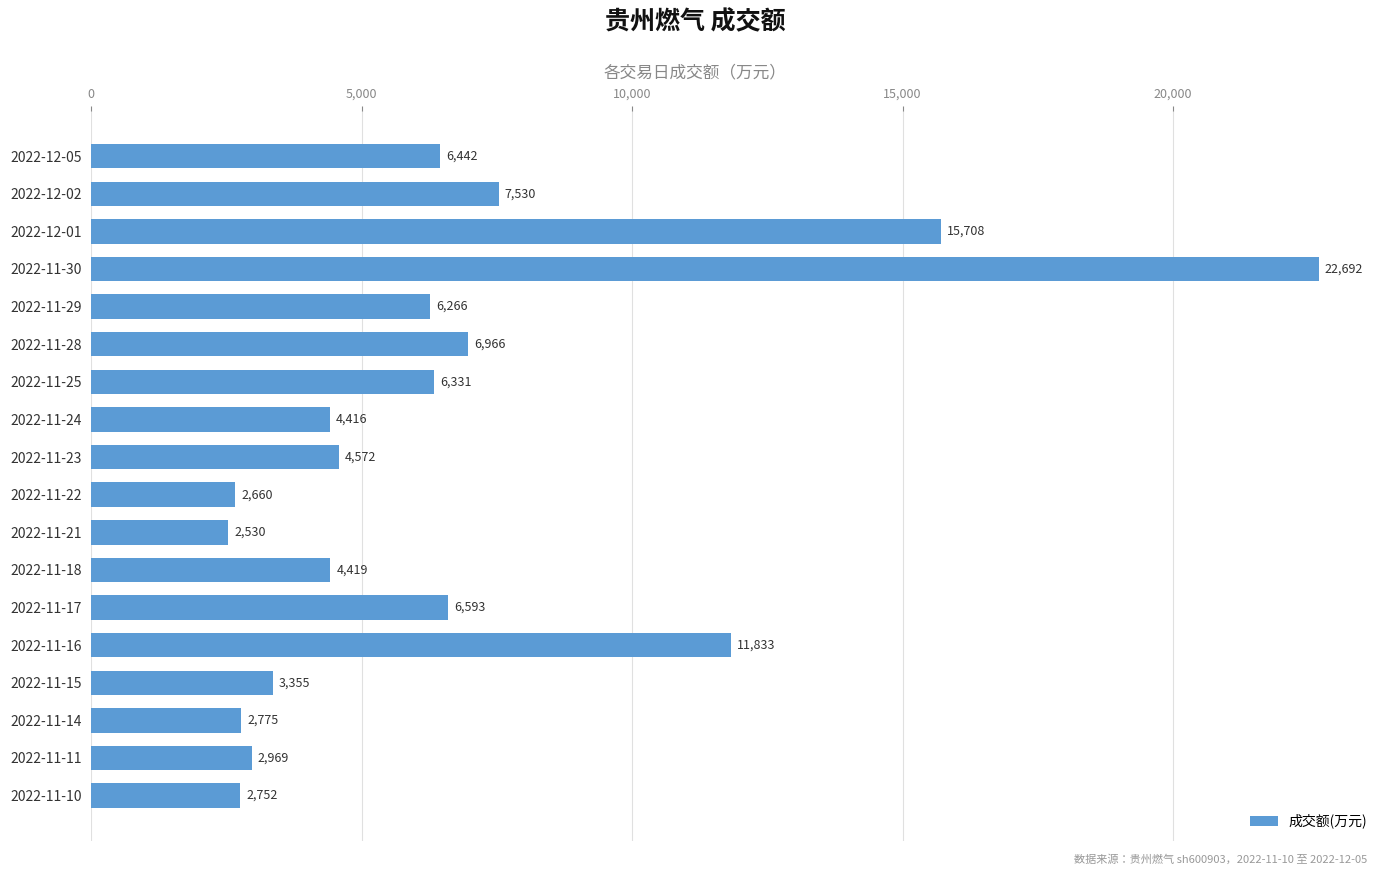

What is the label of the 18th bar from the bottom?

2022-12-05